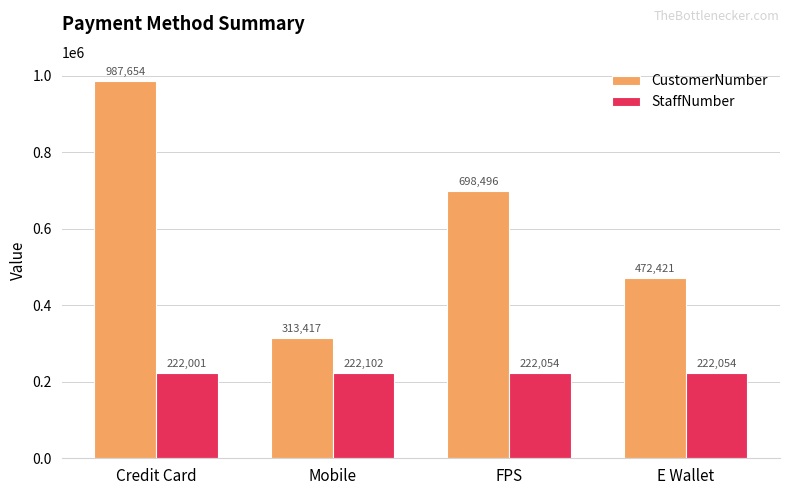

What is the sum of all StaffNumber values?

888211